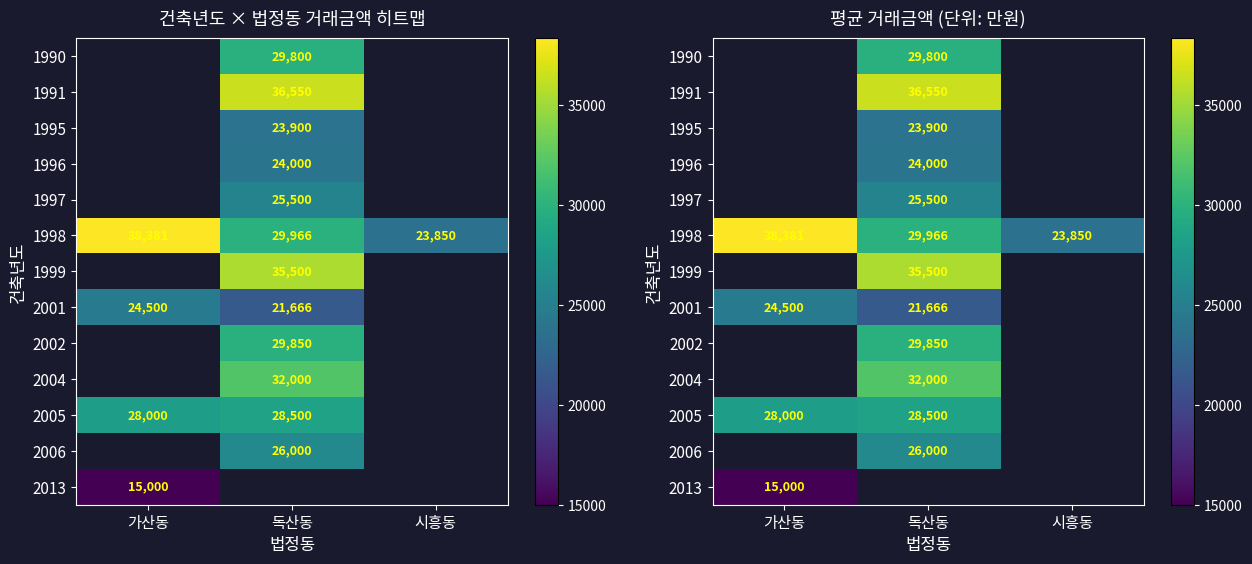

Between 가산동 and 시흥동, which is larger?

시흥동